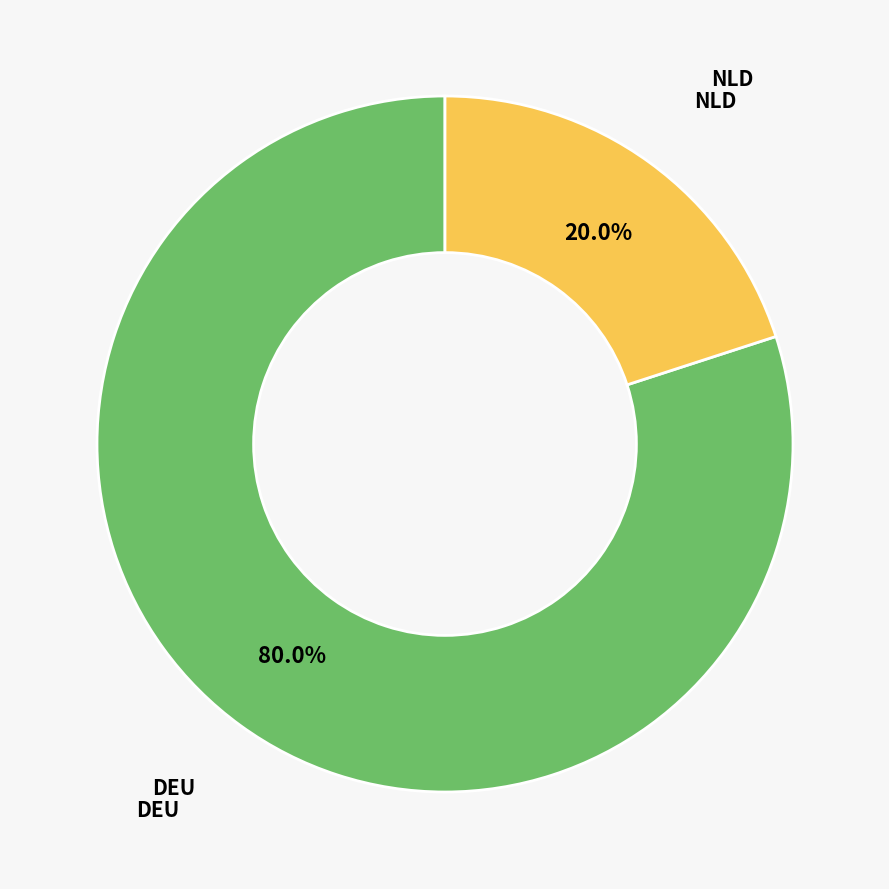

How many slices are in this pie chart?

2